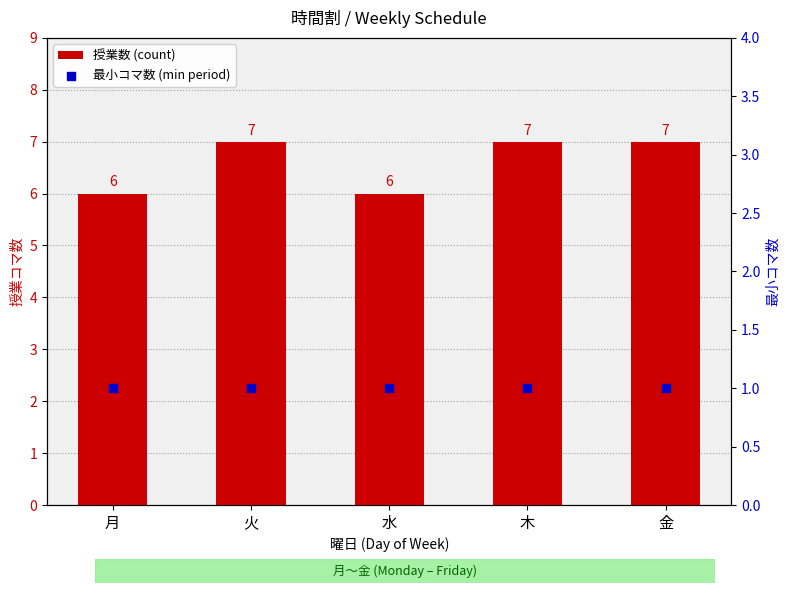

Which series has the largest total across all categories?

授業数 (count)